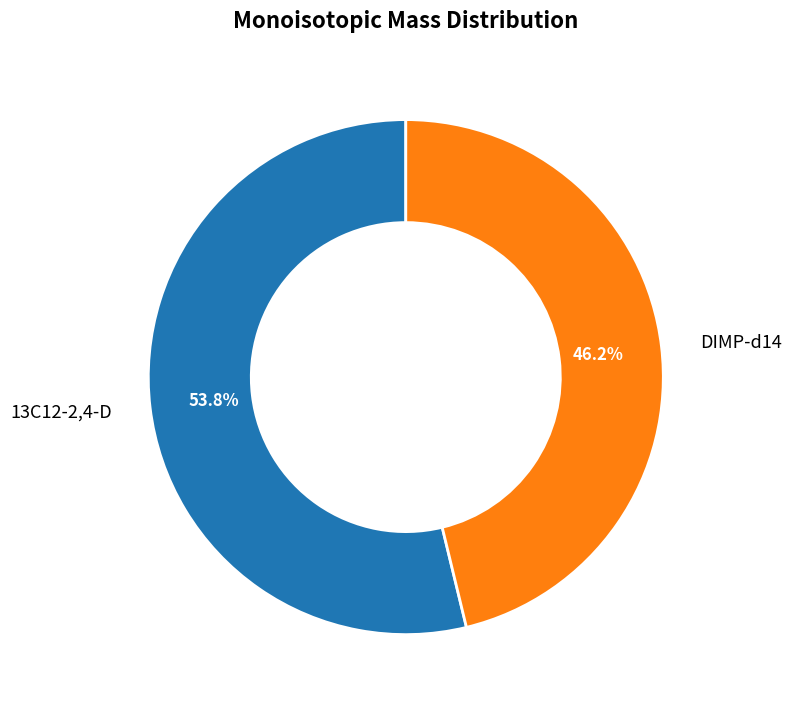

Does DIMP-d14 account for over 50% of the chart?

No